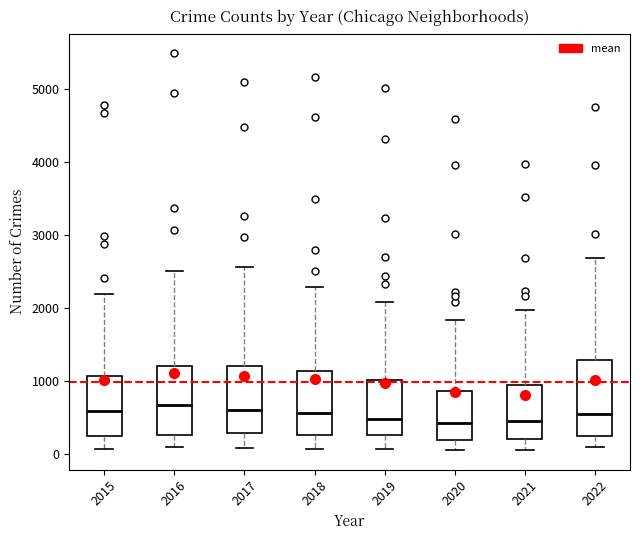

Reading left to right, read every box against the y-axis: the position of its median line, the range the box covers, and the ends of its whiskers. The values are not printed on the chart, so give them approximately, as read against the axis.

2015: median 600, box 300 to 1100, whiskers 100 to 2200
2016: median 700, box 300 to 1200, whiskers 100 to 2500
2017: median 600, box 300 to 1200, whiskers 100 to 2600
2018: median 600, box 300 to 1100, whiskers 100 to 2300
2019: median 500, box 300 to 1000, whiskers 100 to 2100
2020: median 400, box 200 to 900, whiskers 100 to 1800
2021: median 500, box 200 to 1000, whiskers 100 to 2000
2022: median 600, box 300 to 1300, whiskers 100 to 2700